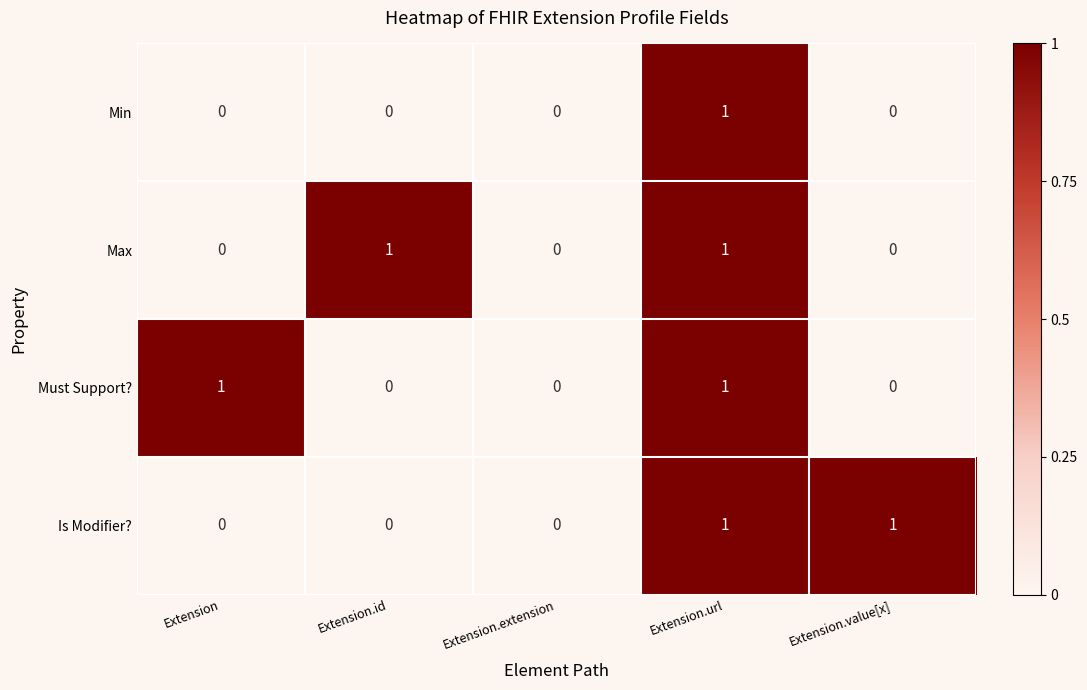

How many Min values are between 0 and 1?

5